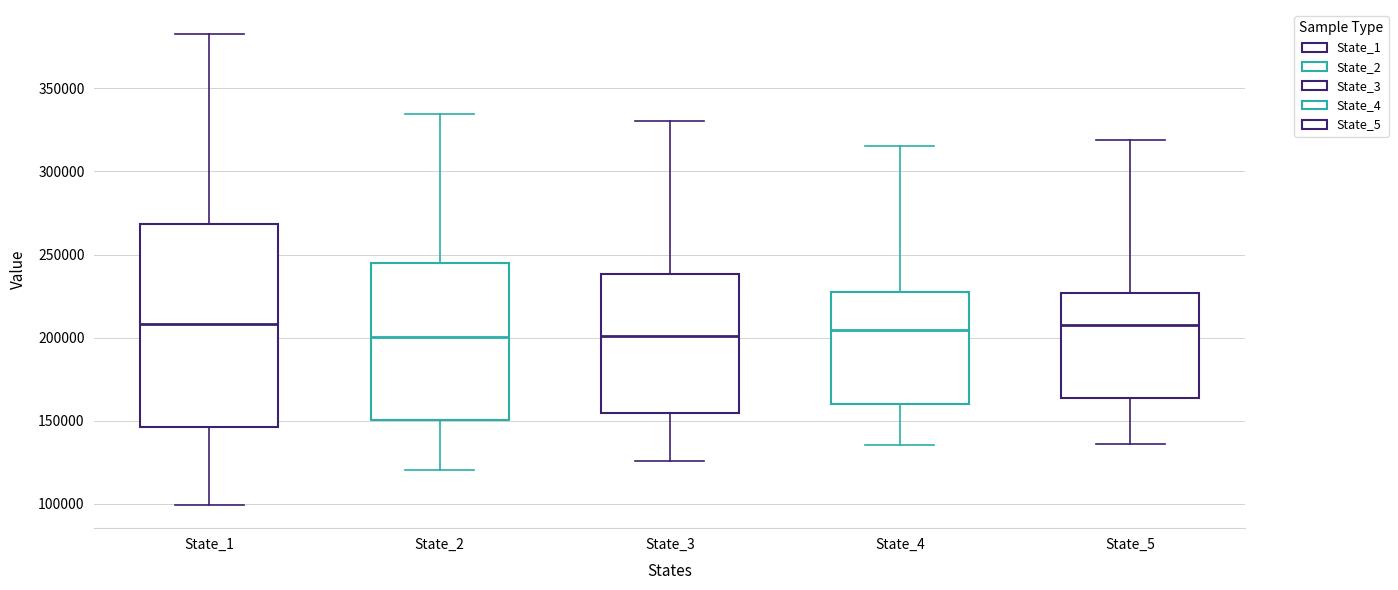

Where does the median line of the box for State_4 sit on the y-axis? The values are not printed on the chart, so give them approximately, as read against the axis.

205000